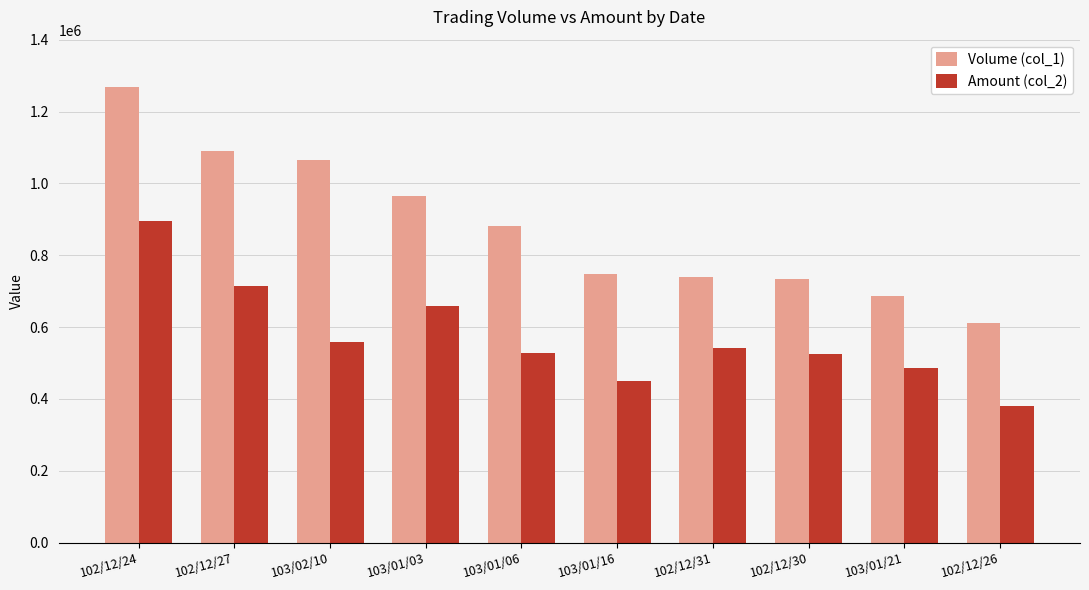

What is the label of the 8th bar from the left?

102/12/30